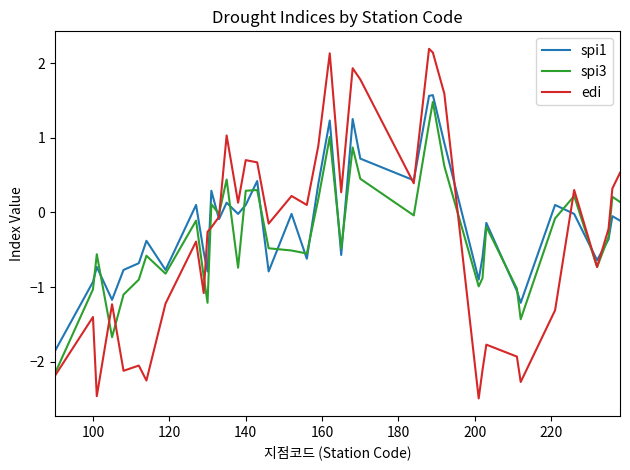

What is the lowest value of the edi series?

-2.5